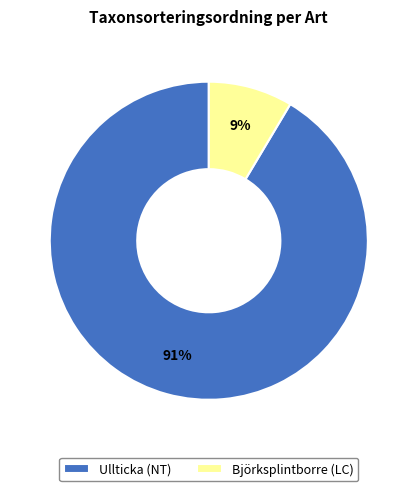

Which category has the biggest portion of the pie?

Ullticka (NT)